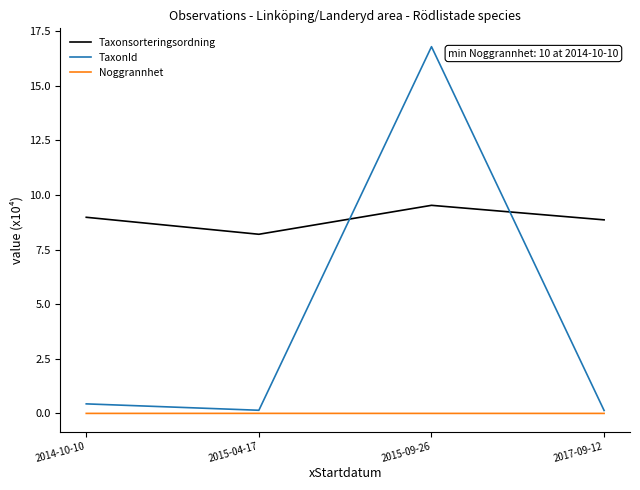

At which category is the sum across all series the highest?

2015-09-26